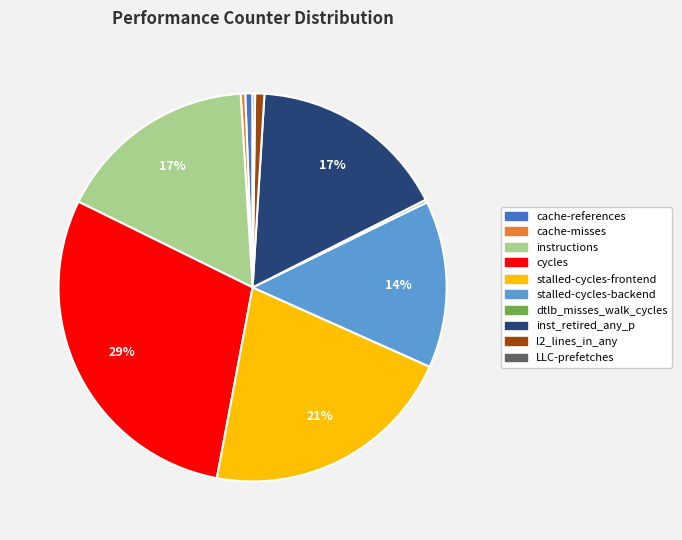

Do instructions and stalled-cycles-frontend together represent more than half of the pie?

No